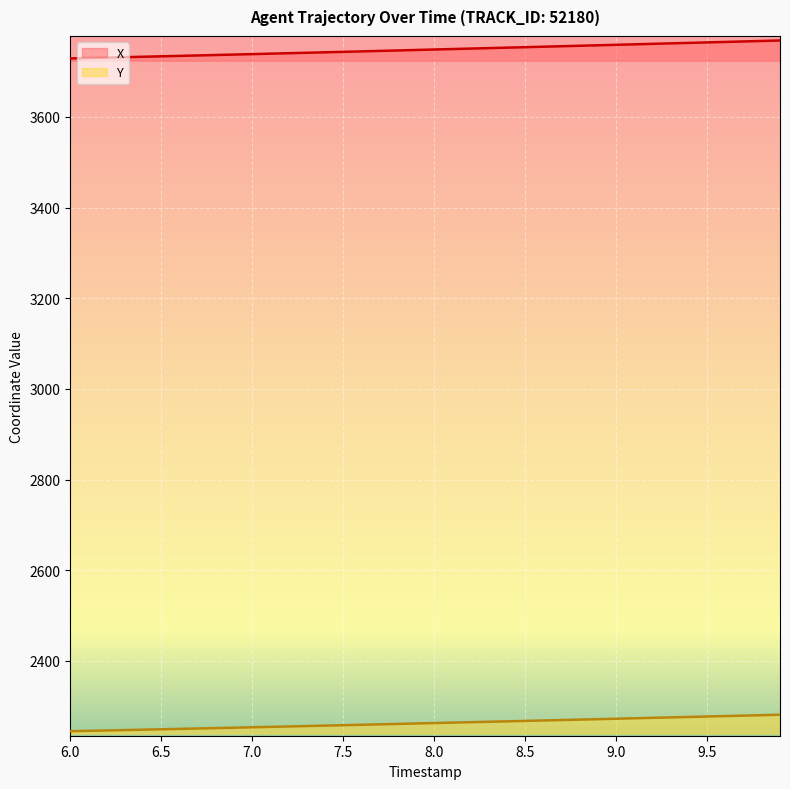

Which series has the largest total across all categories?

X